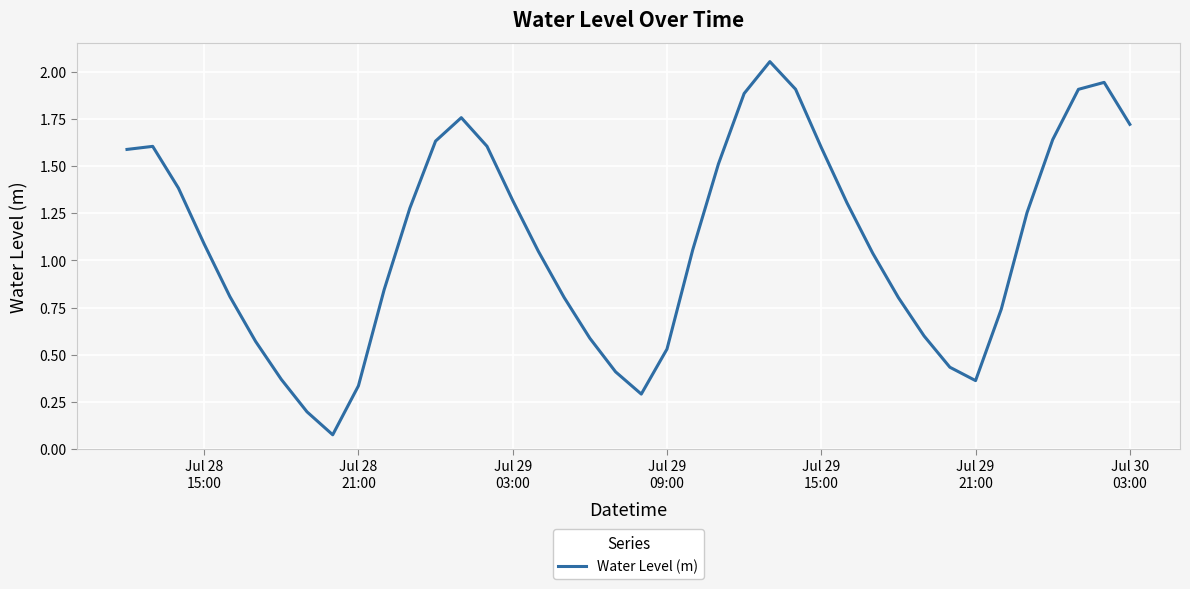

Reading right to left, list all the values displayed in this chart.

1.7	1.9	1.9	1.6	1.3	0.7	0.4	0.4	0.6	0.8	1.0	1.3	1.6	1.9	2.1	1.9	1.5	1.1	0.5	0.3	0.4	0.6	0.8	1.0	1.3	1.6	1.8	1.6	1.3	0.8	0.3	0.1	0.2	0.4	0.6	0.8	1.1	1.4	1.6	1.6